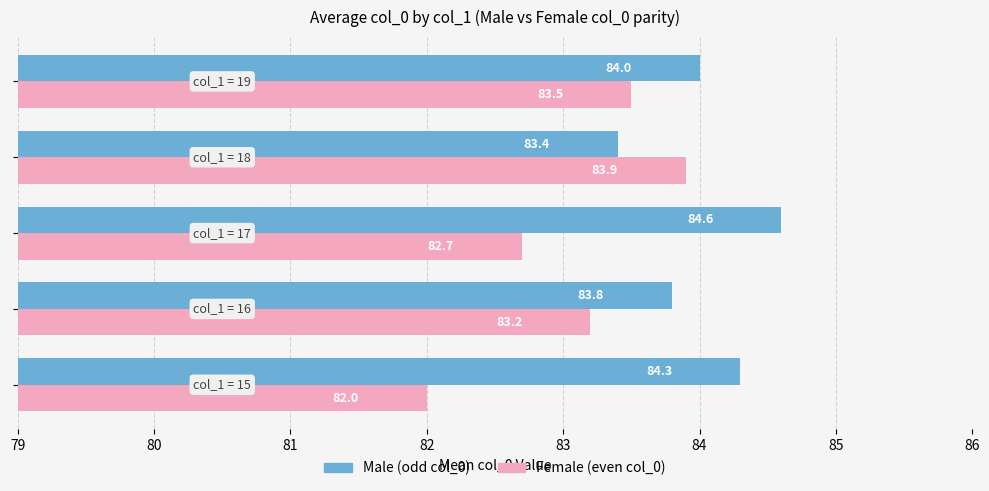

What is the minimum value shown in the chart?

82.0